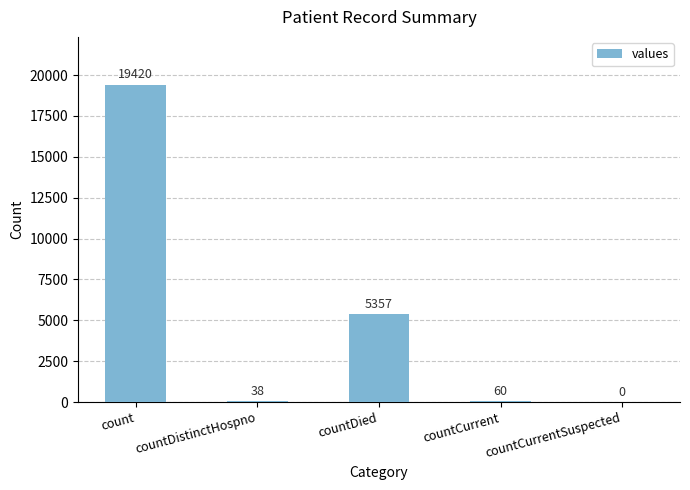

What is the maximum value shown in the chart?

19420